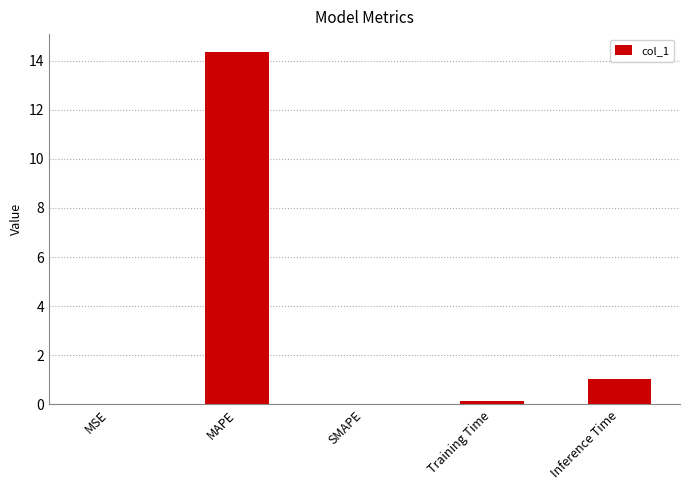

Which label corresponds to the largest value in the chart?

MAPE